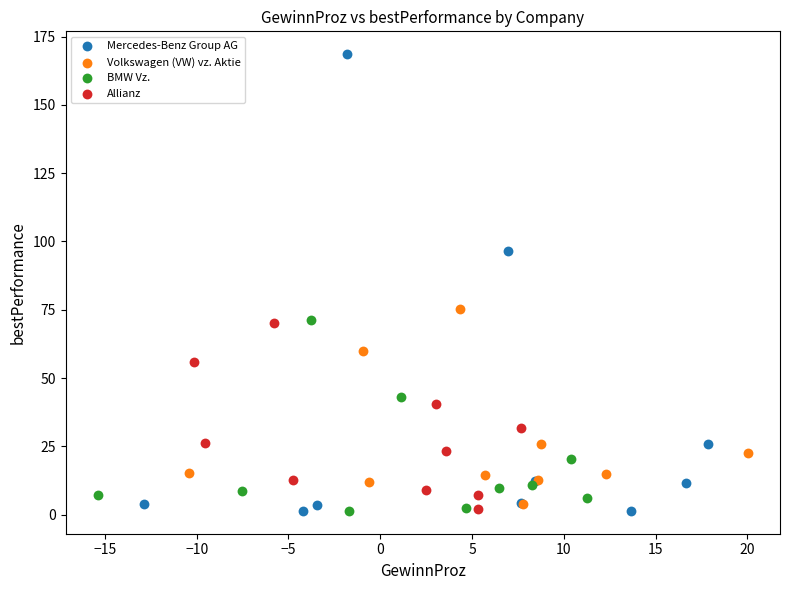

Which series contains the highest Y value?

Mercedes-Benz Group AG